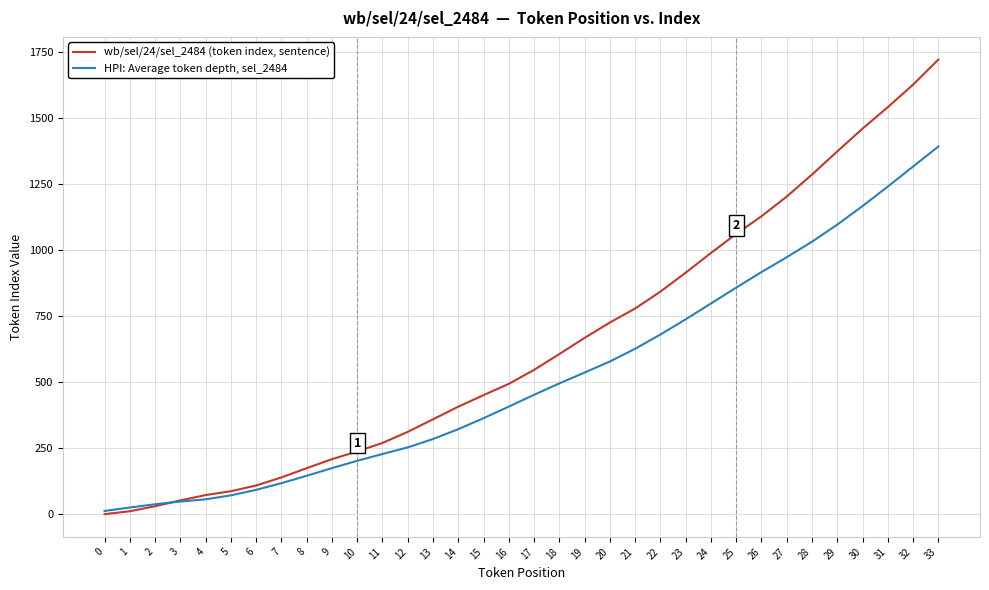

The value of wb/sel/24/sel_2484 (token index, sentence) at 23 is 913.5. True or false?

True